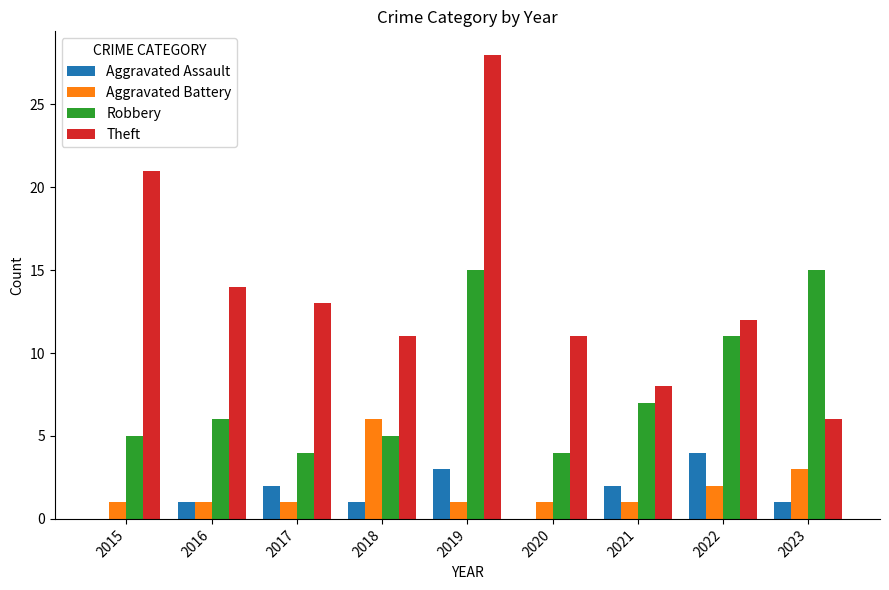

What is the sum of all Aggravated Assault values?

14